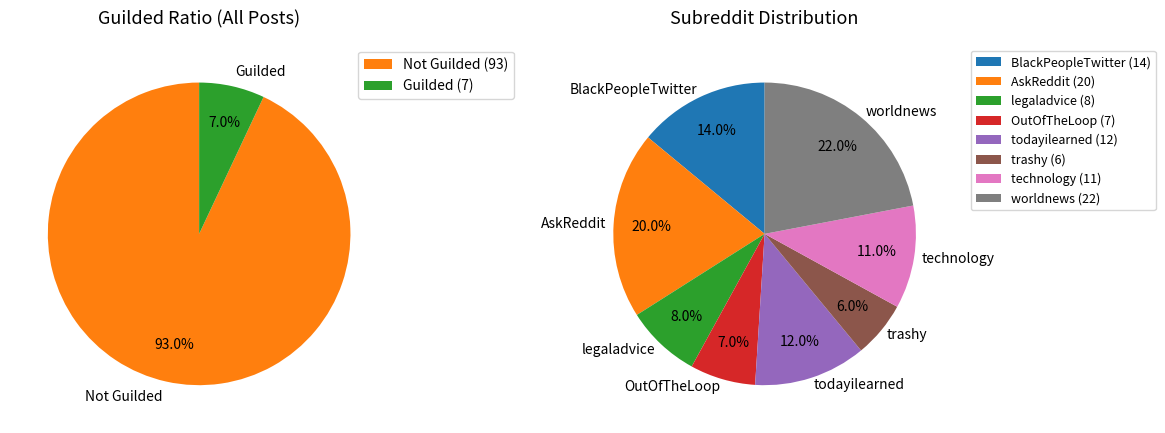

Count the number of slices in the pie.

2